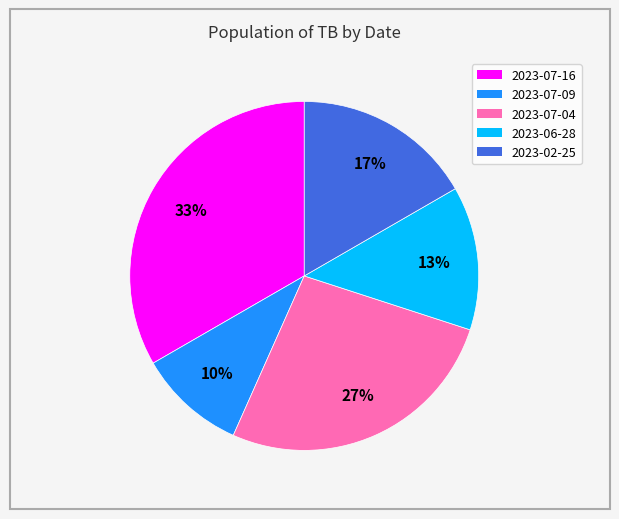

How many segments does this pie chart have?

5